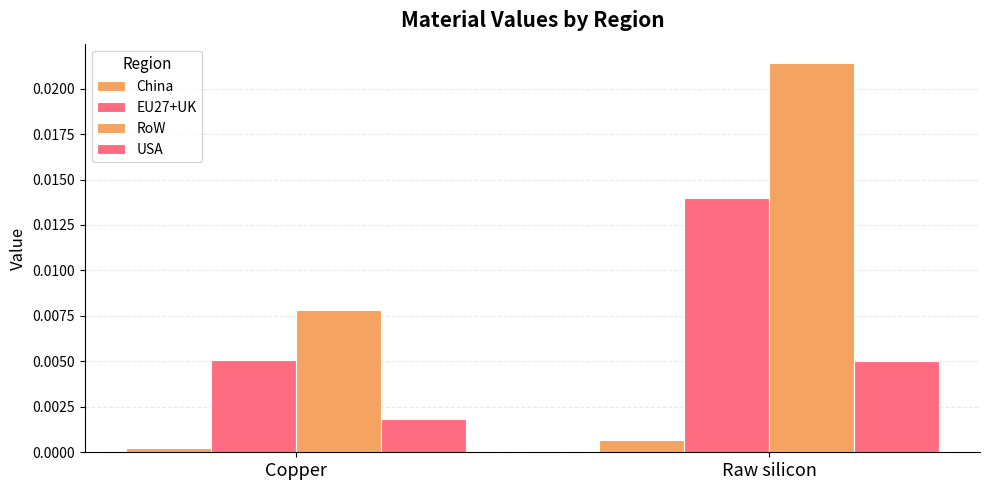

Which series has the largest total across all categories?

RoW